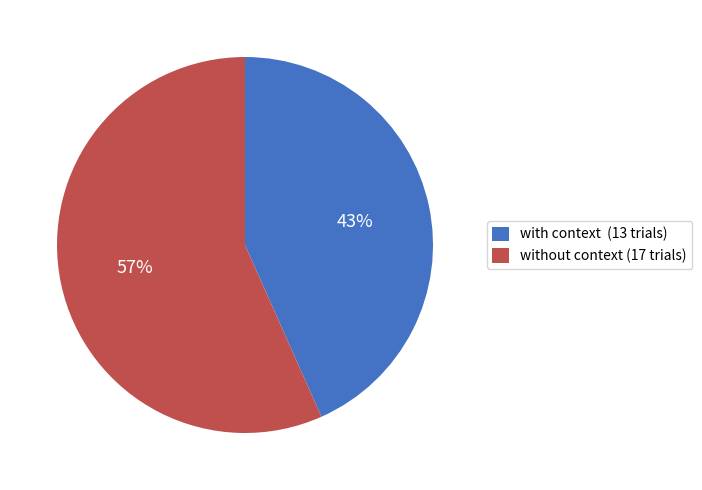

Is the sum of with context (13 trials) and without context (17 trials) greater than half?

Yes